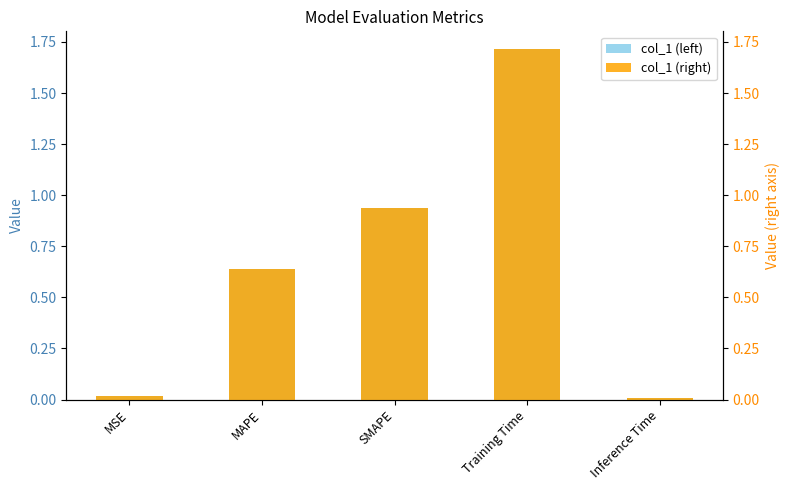

At which category is the sum across all series the highest?

Training Time